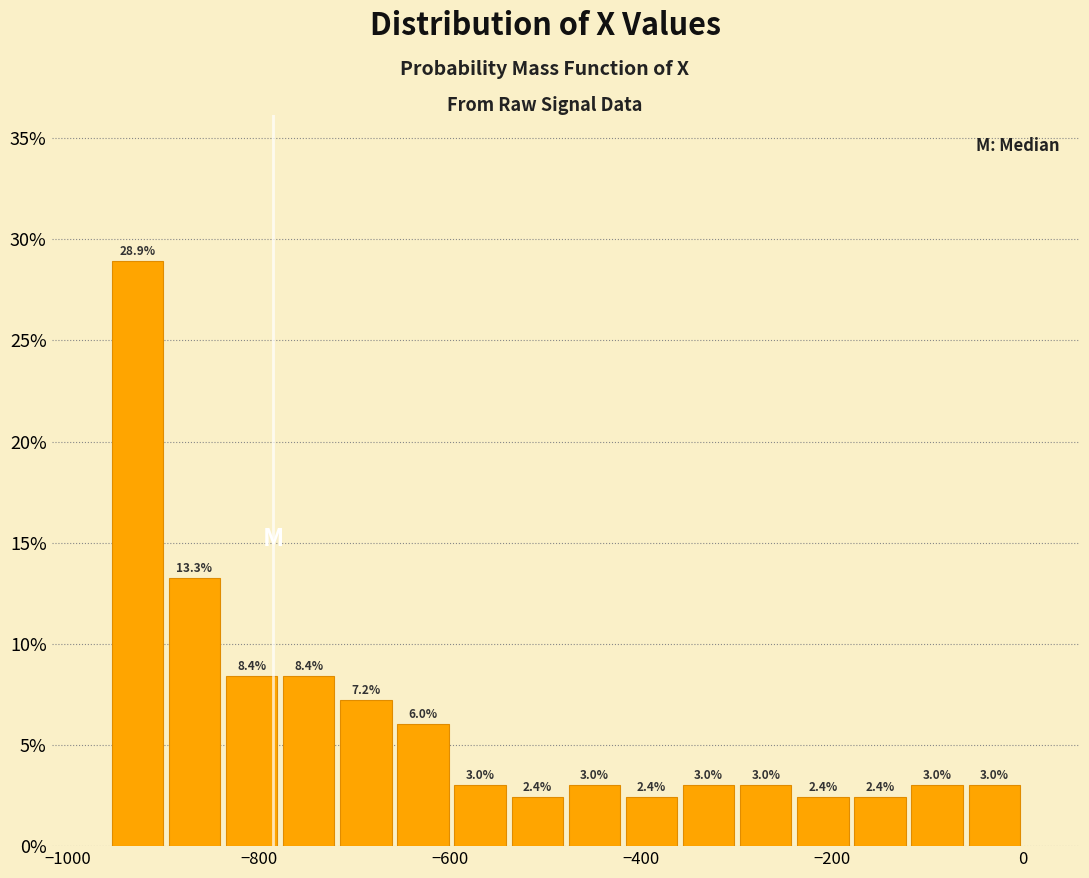

Around what value on the x-axis is the tallest bar? Give the approximate position of its centre, as read against the axis.

-920